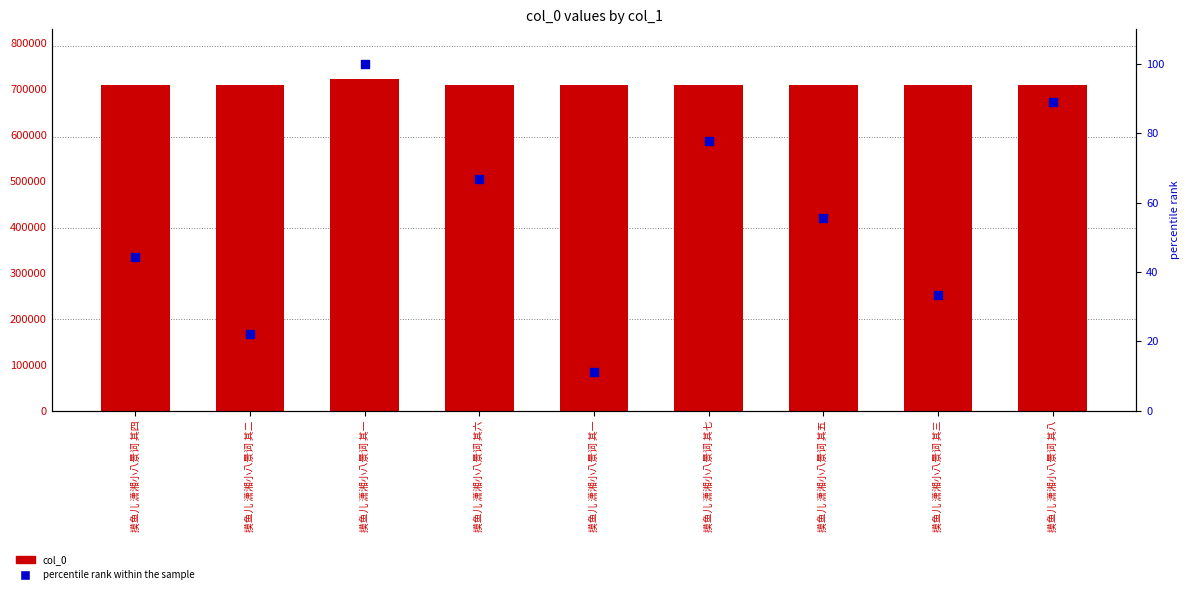

Which series has the widest spread of Y values?

col_0